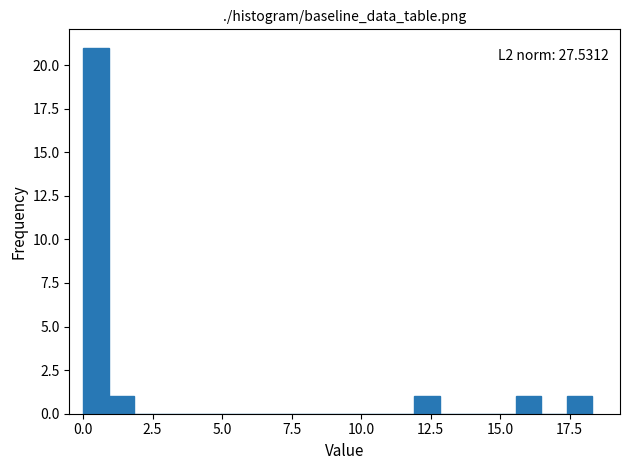

Read against the x-axis, roughly where is the centre of the tallest bar?

0.5